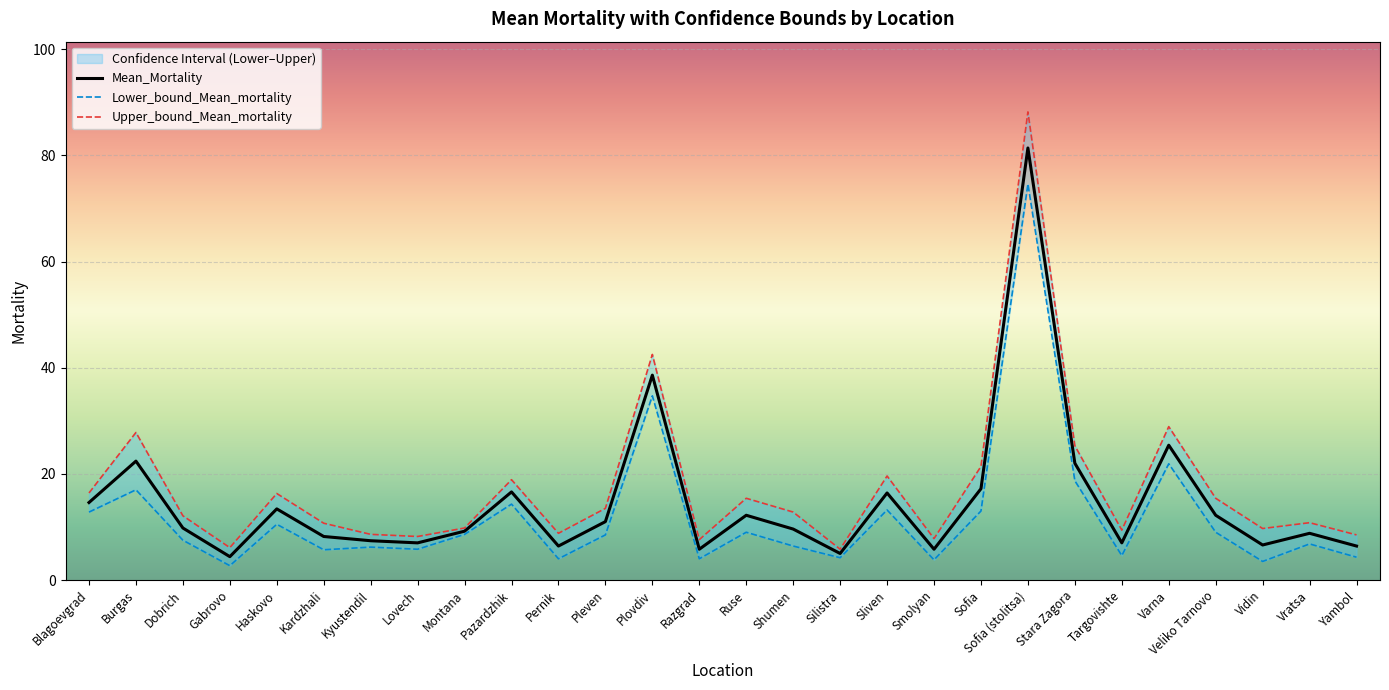

List the series in order of their peak value, highest first.

Upper_bound_Mean_mortality, Mean_Mortality, Lower_bound_Mean_mortality